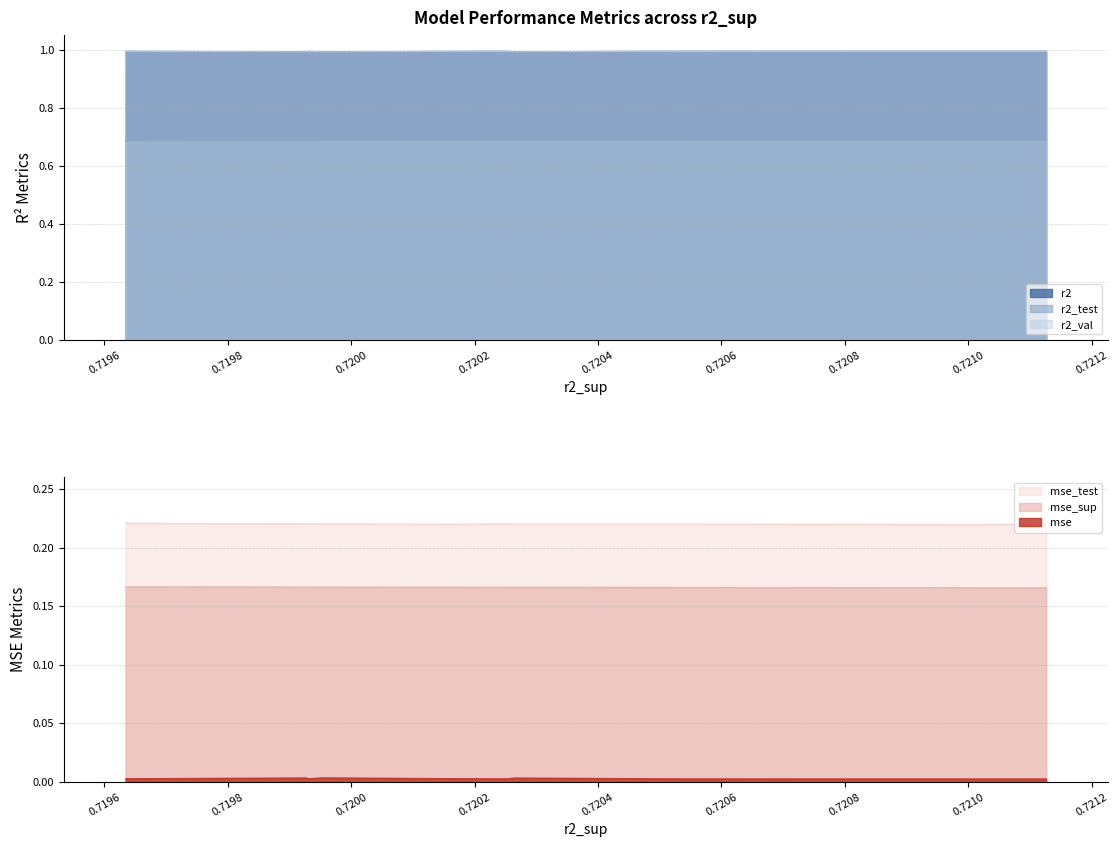

True or false: r2_test has more than 1 interior local peaks.

True